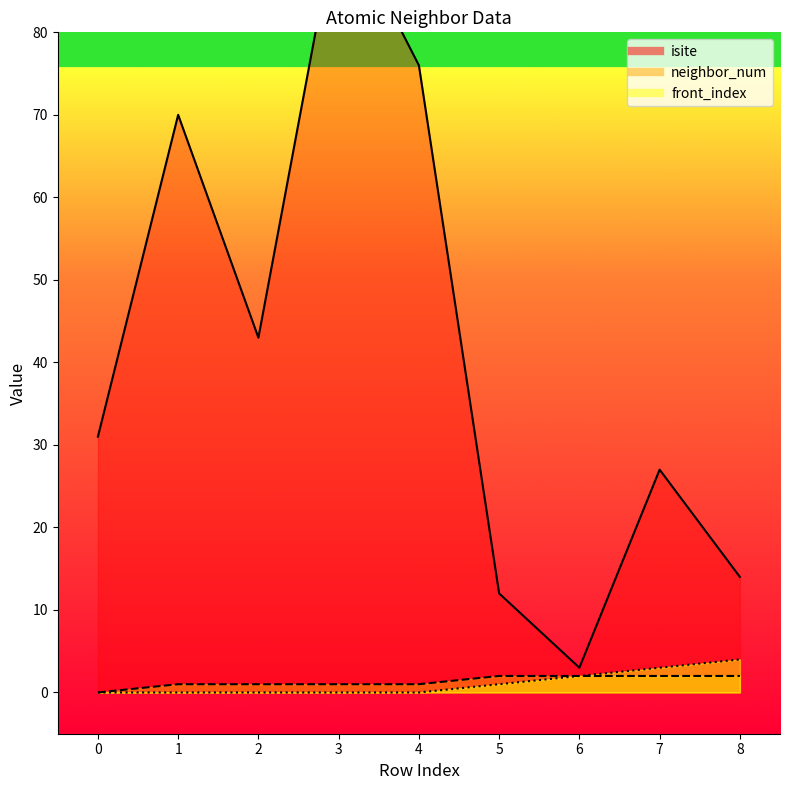

At which label does isite first exceed 31?

1